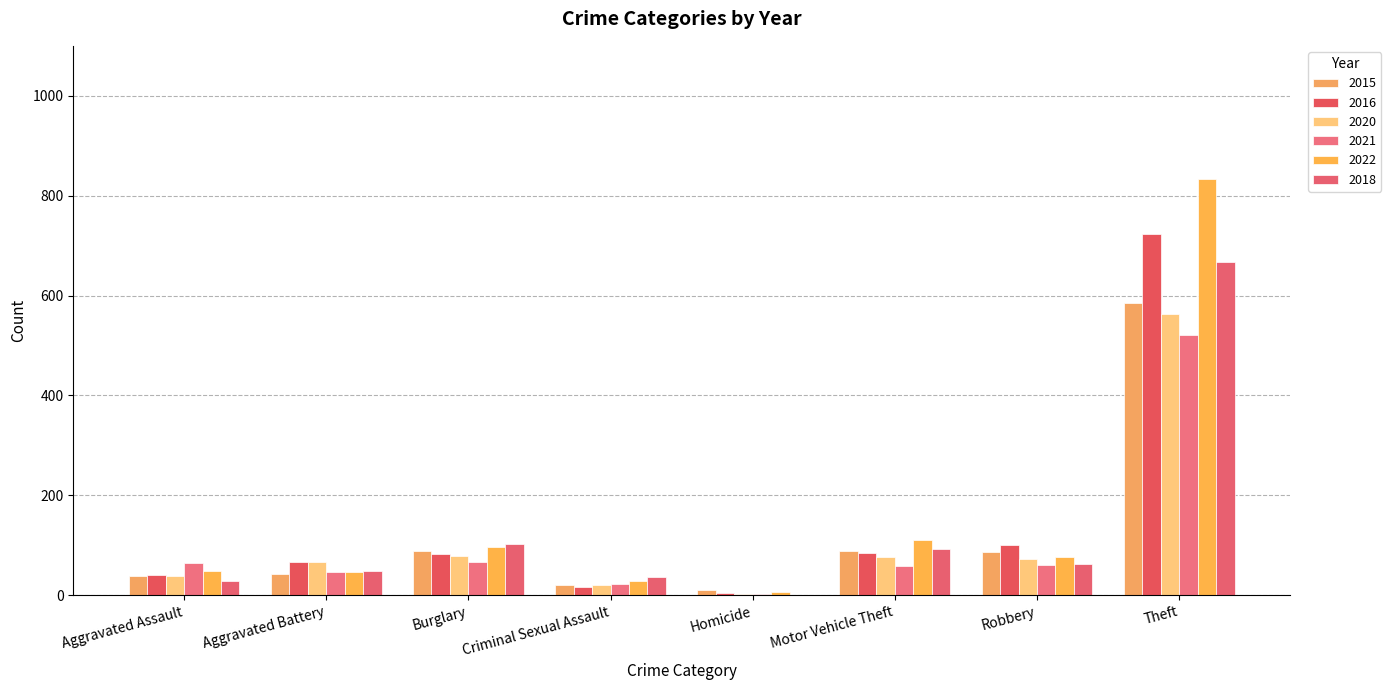

Which series has the largest total across all categories?

2022